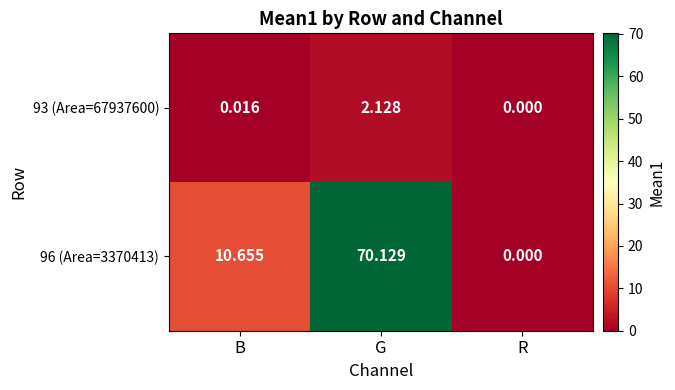

Rank the categories by 93 (Area=67937600) value from highest to lowest.

G, B, R